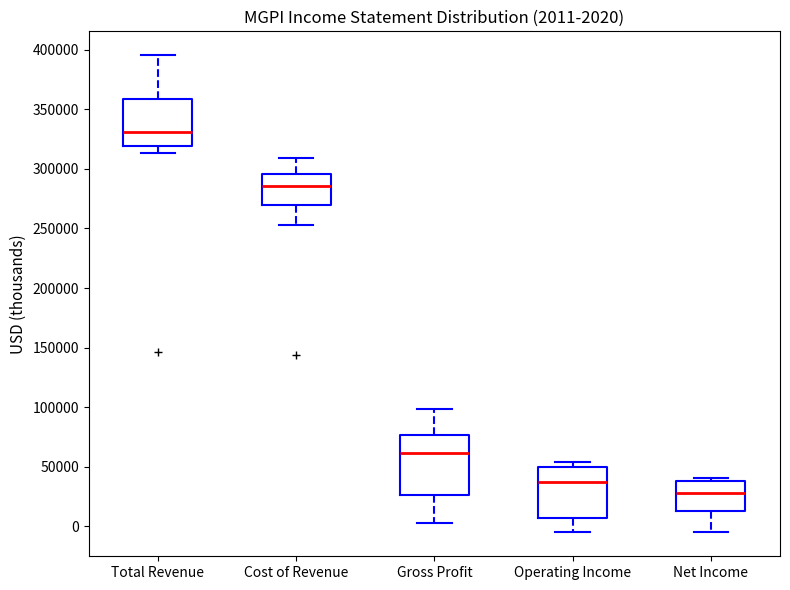

Comparing the boxes themselves (not the whiskers), which one is the tallest?

Gross Profit